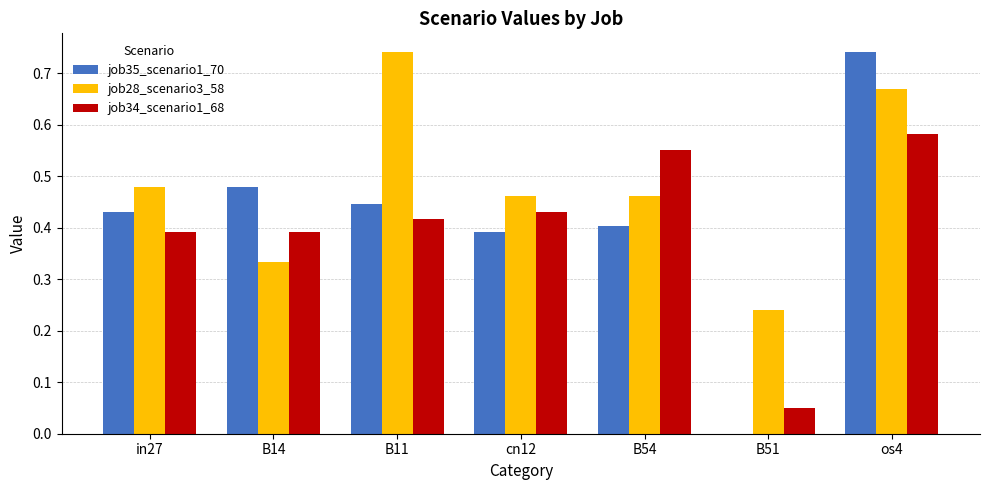

Which series changed the most between B14 and B11?

job28_scenario3_58